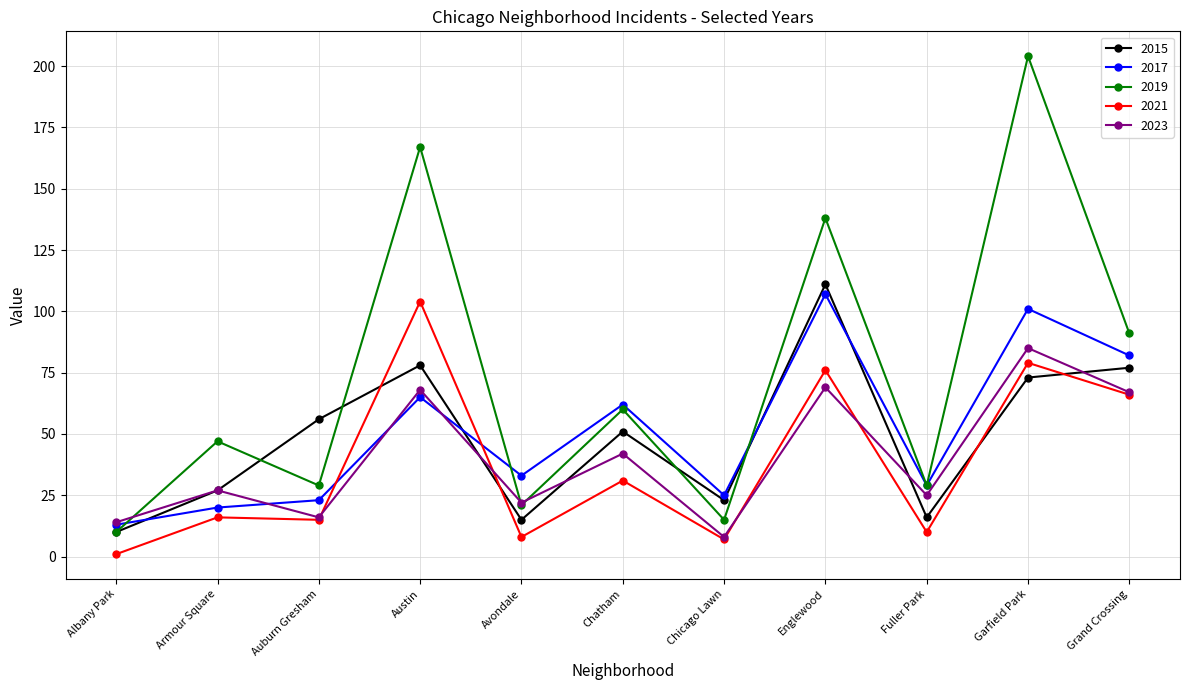

True or false: 2021 and 2017 cross at least once.

True